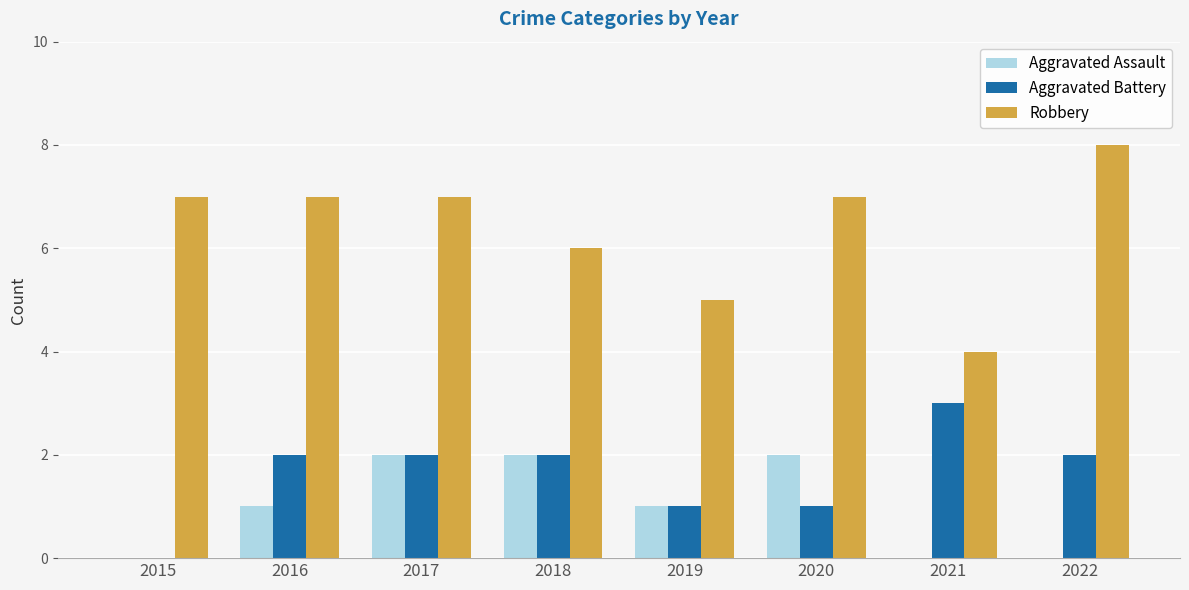

The Aggravated Assault series shows 3 at 2017. True or false?

False